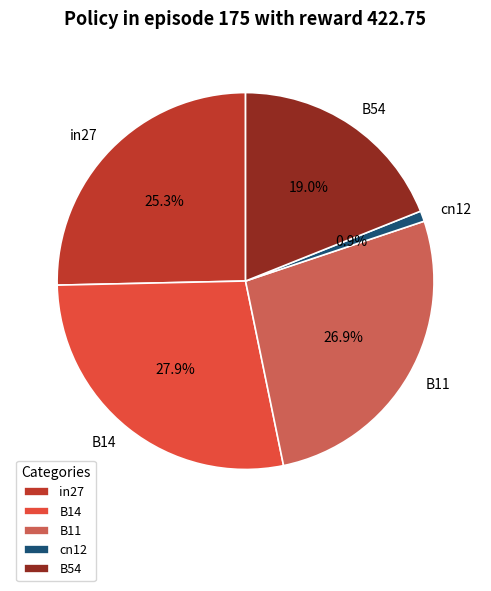

To the nearest percent, what is the average slice percentage?

20%